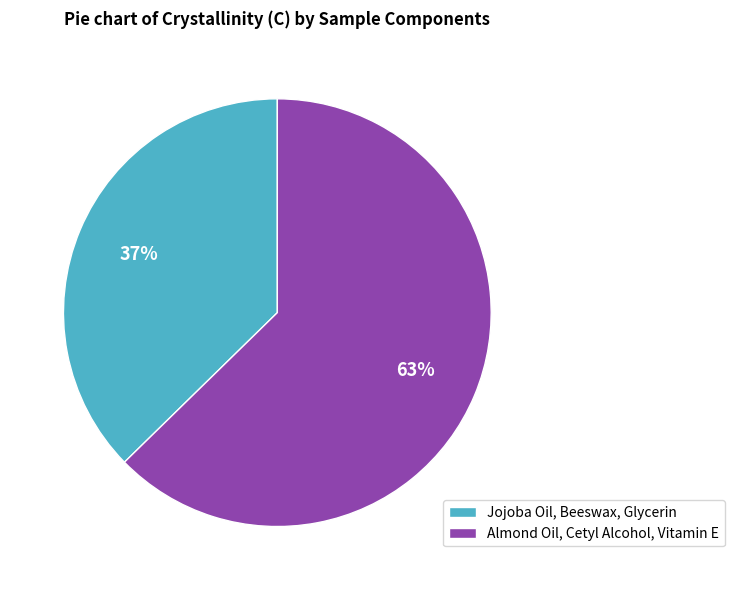

To the nearest percent, what percentage of the pie is Jojoba Oil, Beeswax, Glycerin?

37%